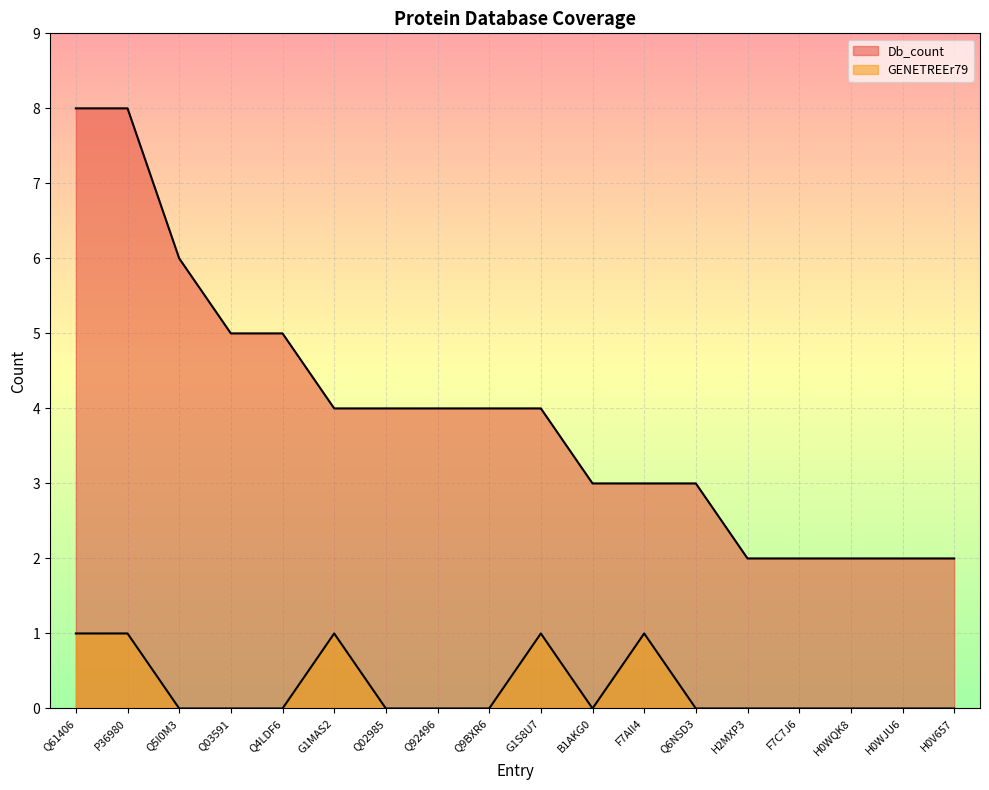

Reading left to right, extract all data points from this chart.

Db_count: Q61406=8	P36980=8	Q5I0M3=6	Q03591=5	Q4LDF6=5	G1MAS2=4	Q02985=4	Q92496=4	Q9BXR6=4	G1S8U7=4	B1AKG0=3	F7AII4=3	Q6NSD3=3	H2MXP3=2	F7C7J6=2	H0WQK8=2	H0WJU6=2	H0V657=2
GENETREEr79: Q61406=1	P36980=1	Q5I0M3=0	Q03591=0	Q4LDF6=0	G1MAS2=1	Q02985=0	Q92496=0	Q9BXR6=0	G1S8U7=1	B1AKG0=0	F7AII4=1	Q6NSD3=0	H2MXP3=0	F7C7J6=0	H0WQK8=0	H0WJU6=0	H0V657=0